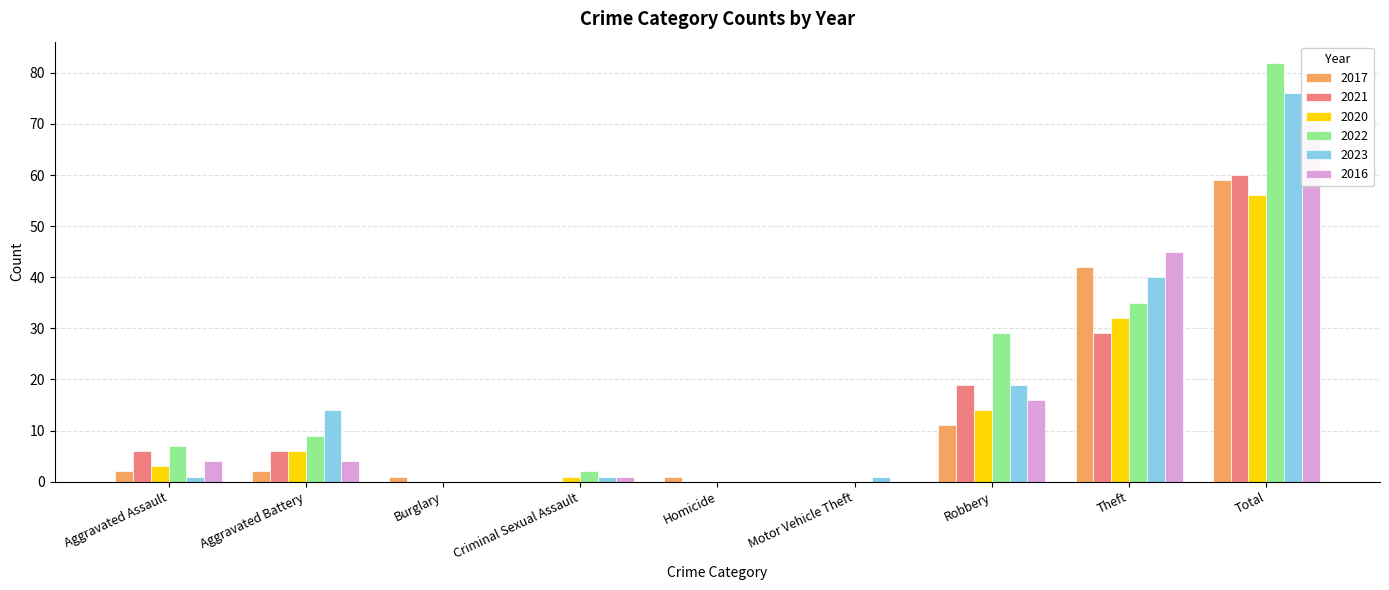

Where does the 2016 series first go above 4?

Robbery